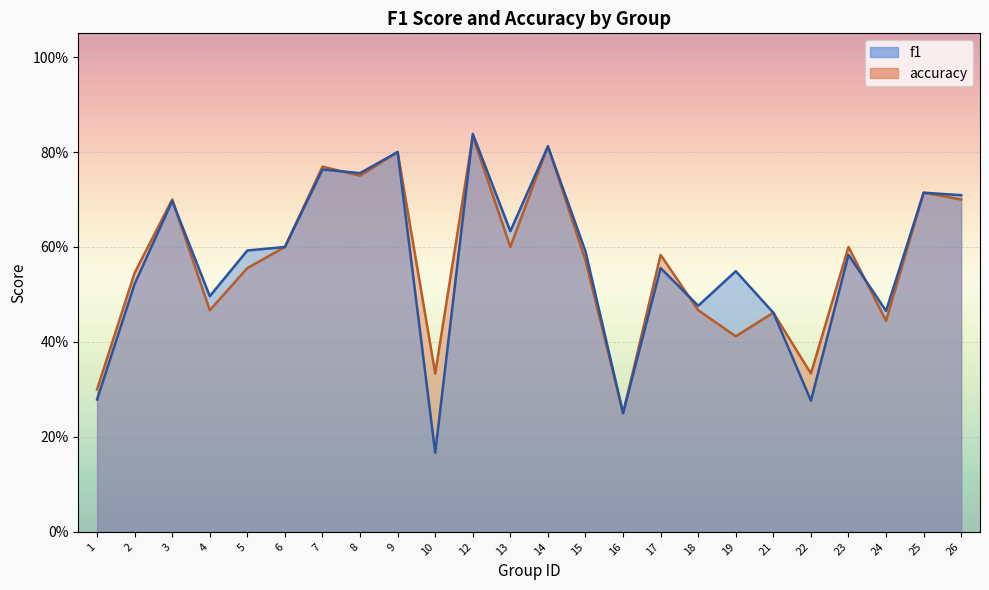

What is the difference between the maximum and minimum values in the f1 series?

0.7